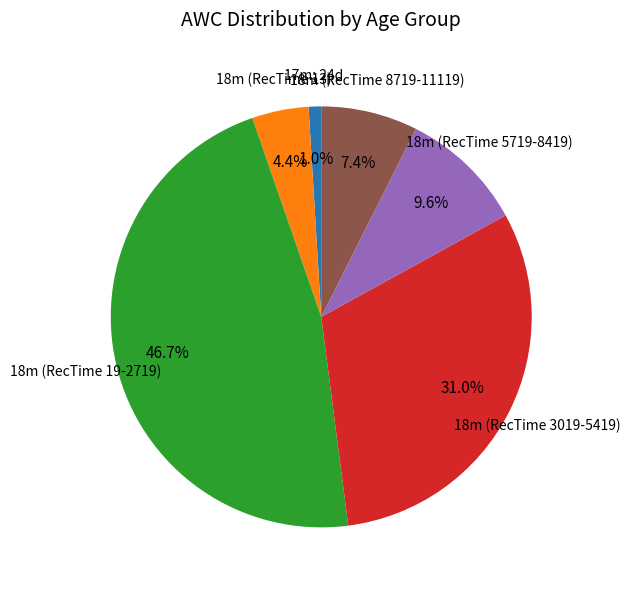

How many segments does this pie chart have?

6